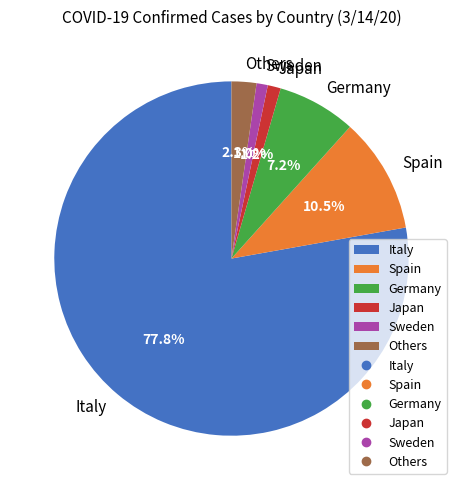

To the nearest percent, what is the difference between the largest and smallest slice percentages?

77%